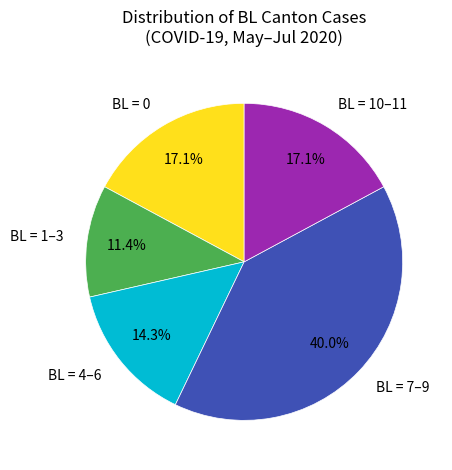

What portion of the pie excludes BL = 7–9?

60.0%